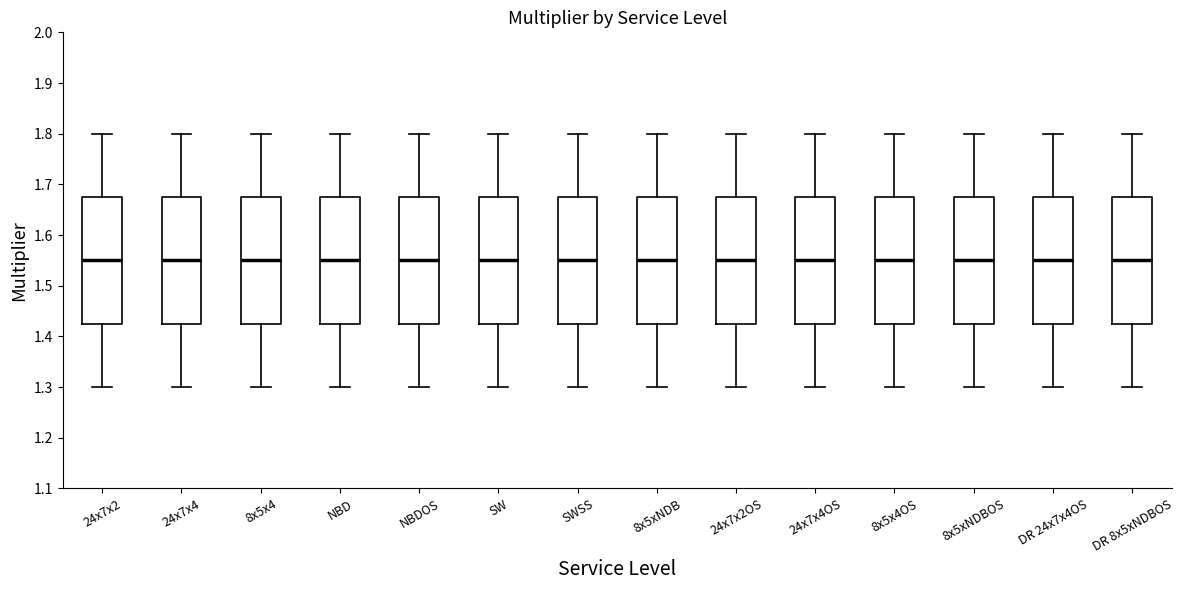

Where does the upper whisker of the box for 24x7x4OS end on the y-axis? The values are not printed on the chart, so give them approximately, as read against the axis.

1.80